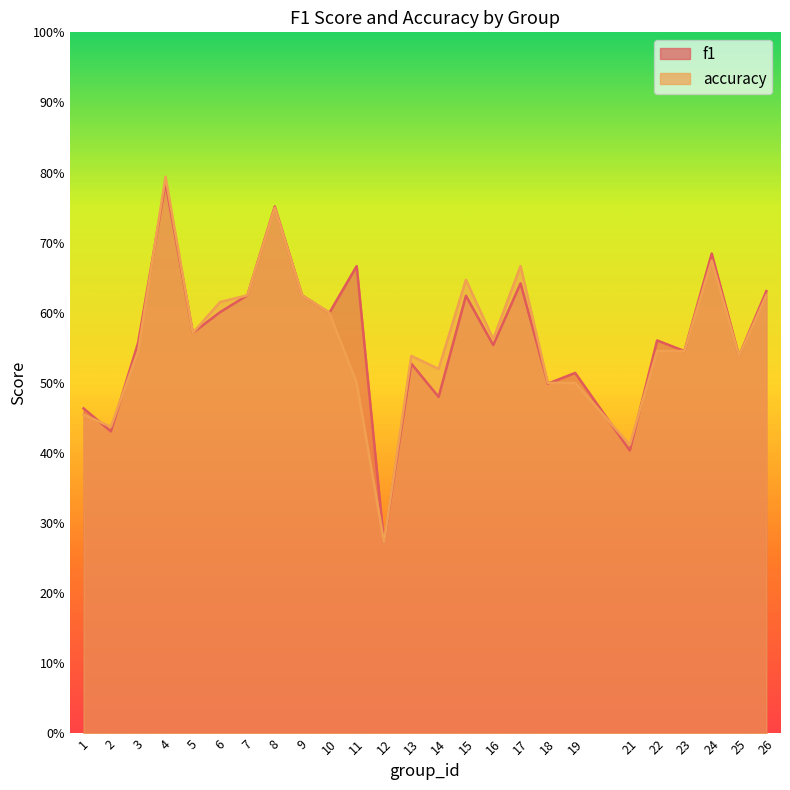

At which category does f1 reach its first local valley?

2